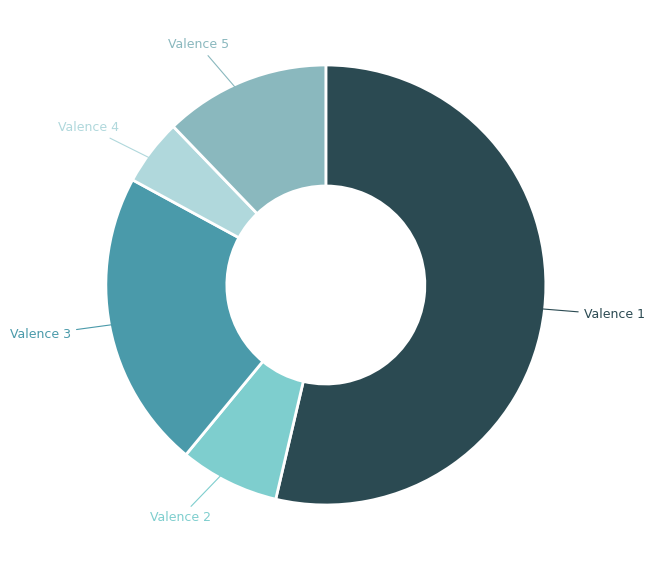

What is the smallest slice in the pie chart?

Valence 4